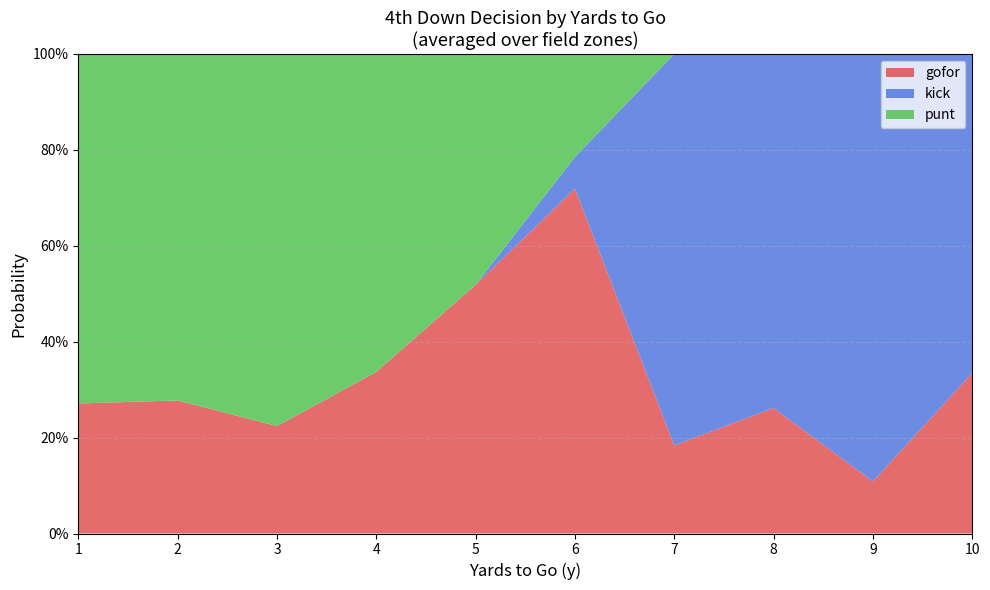

What are all the series names shown in the legend?

gofor, kick, punt